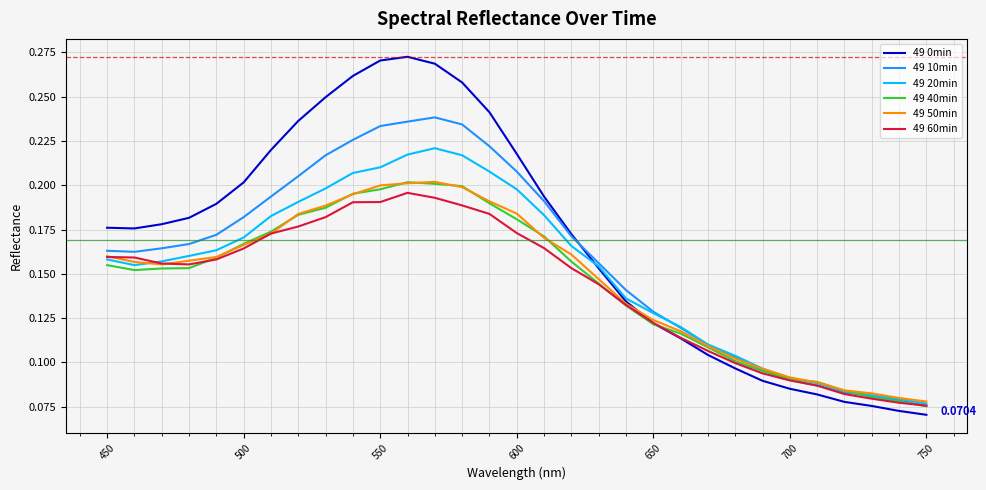

How many categories are shown in the chart?

31